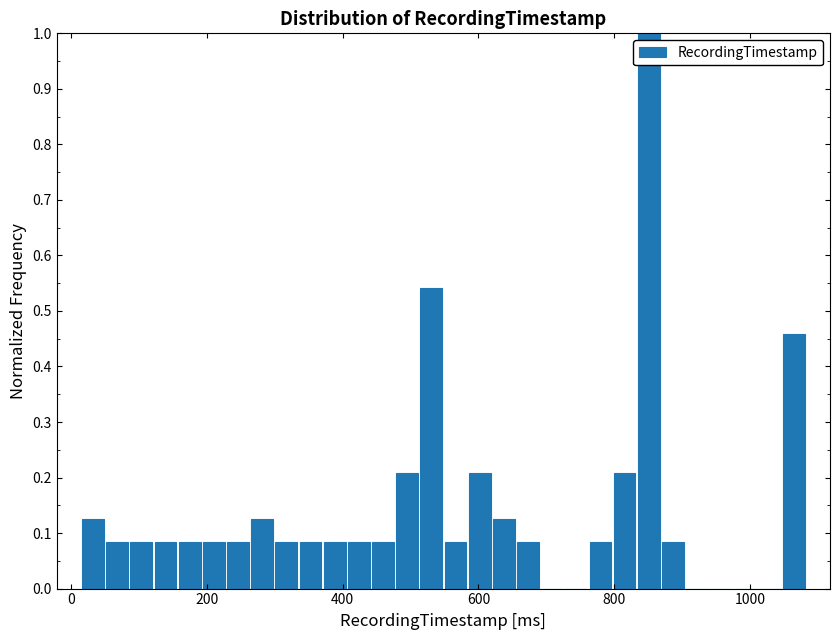

Read against the x-axis, roughly where is the centre of the tallest bar?

860